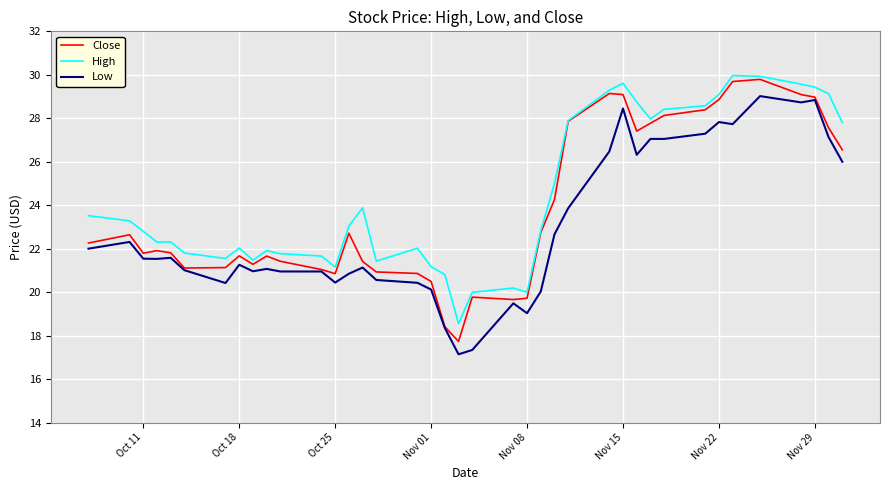

How many series are shown in this chart?

3